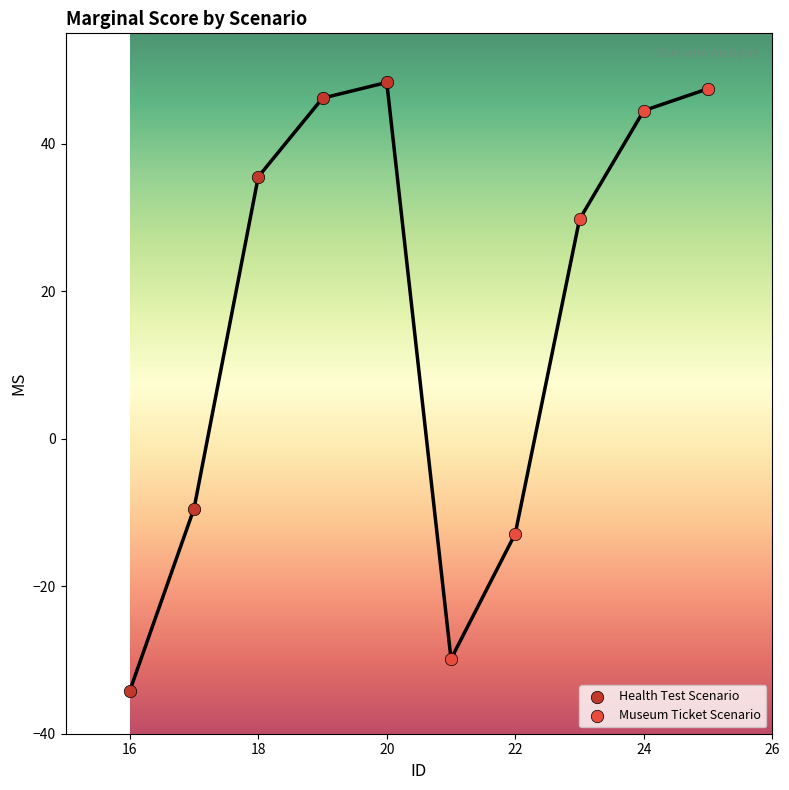

Which series contains the highest Y value?

Health Test Scenario